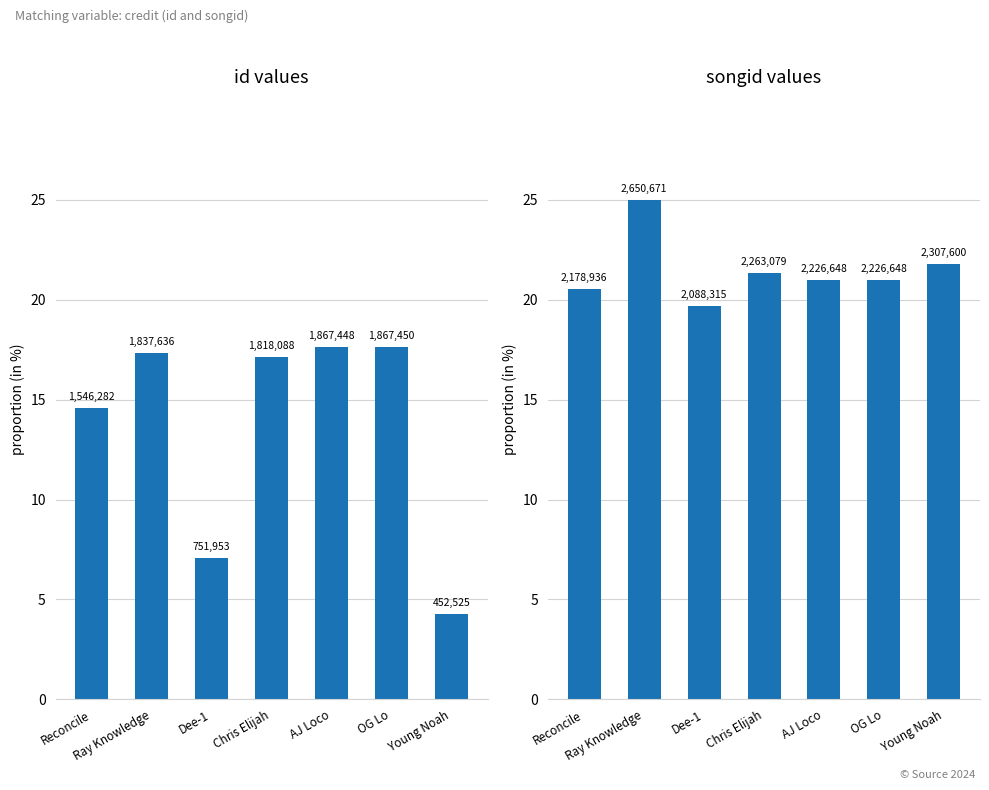

How many bars are there in total?

14